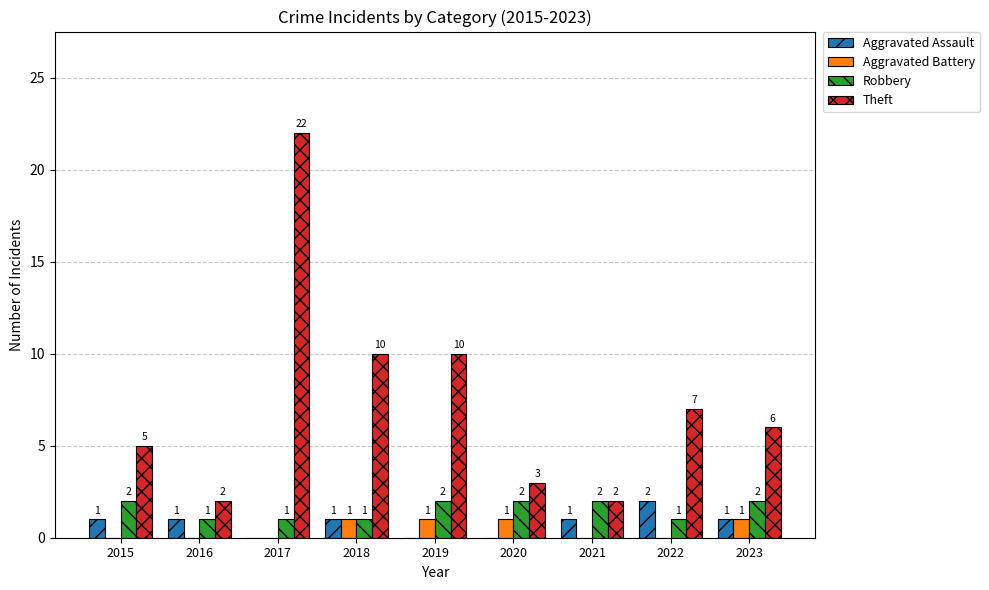

The Aggravated Battery series shows 0 at 2015. True or false?

True